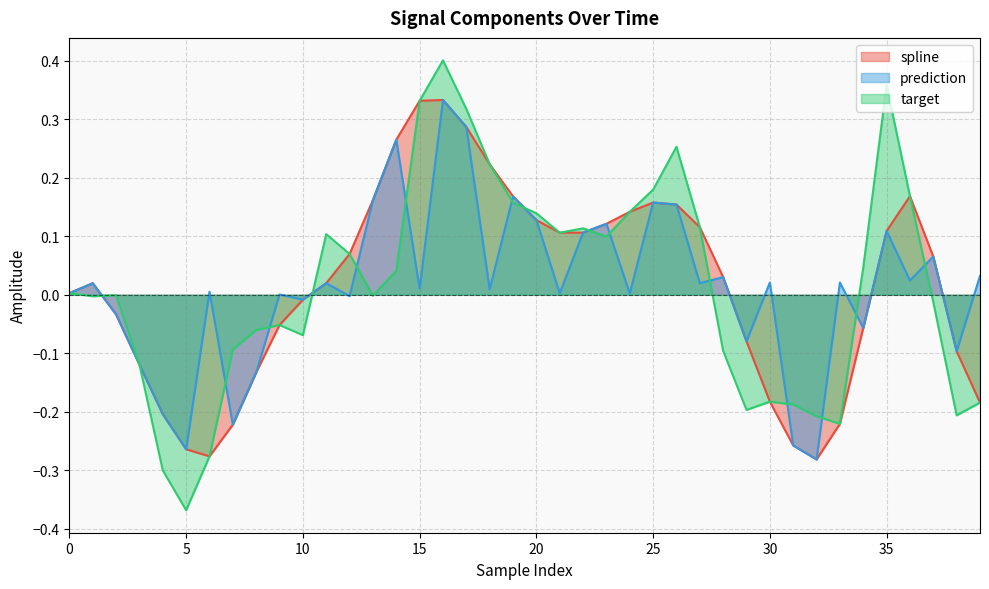

Count the number of data series in this chart.

3